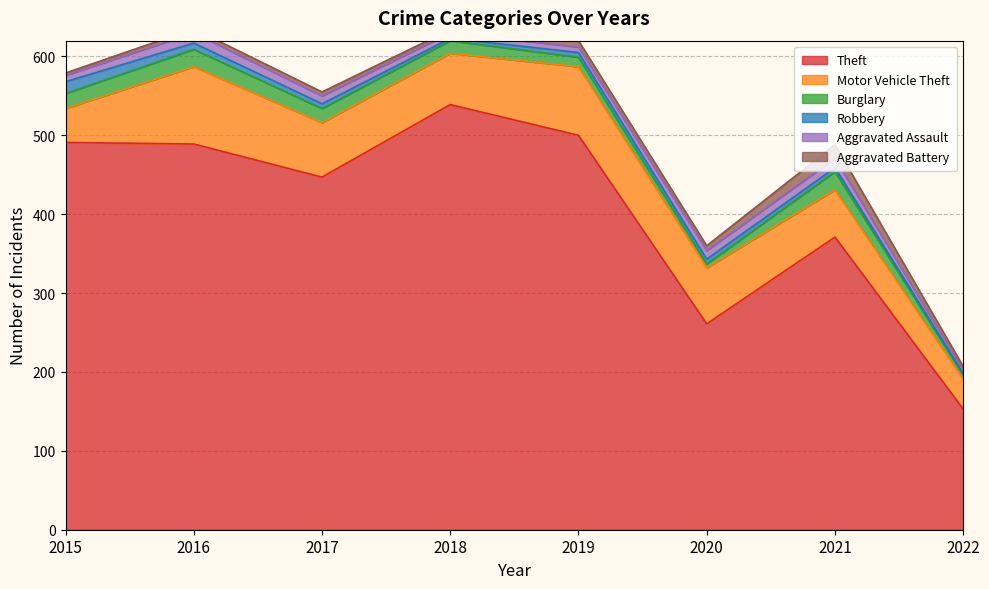

What is the smallest value displayed?

2